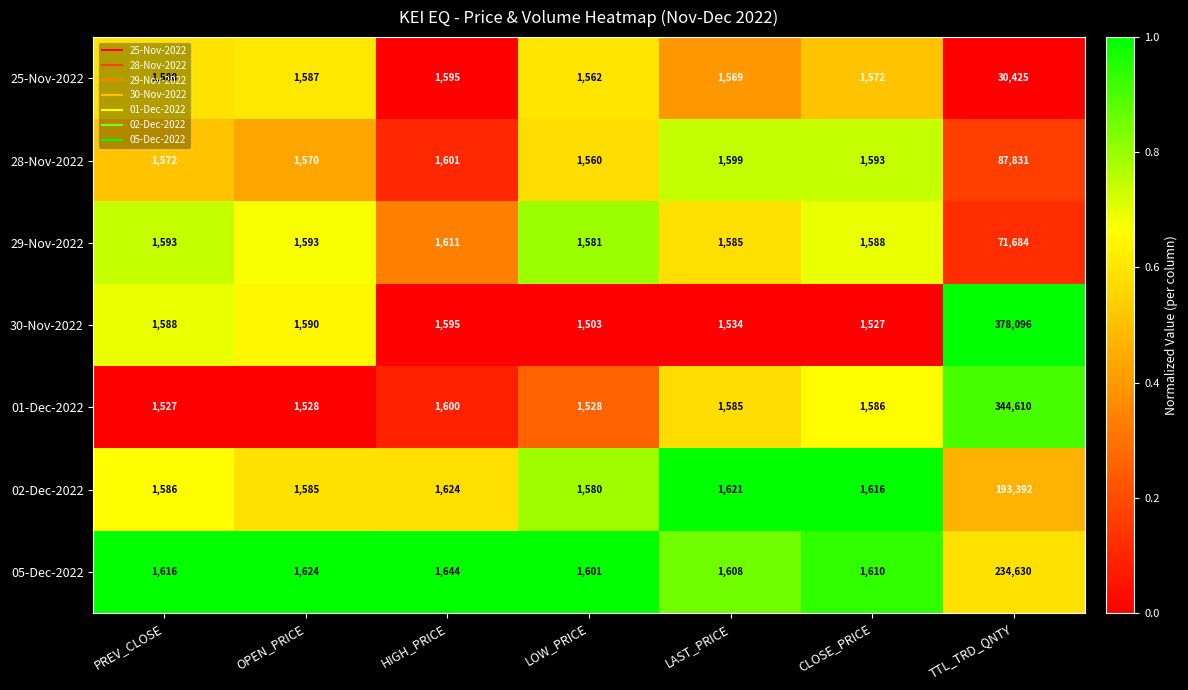

Rank the categories by 02-Dec-2022 value from highest to lowest.

TTL_TRD_QNTY, HIGH_PRICE, LAST_PRICE, CLOSE_PRICE, PREV_CLOSE, OPEN_PRICE, LOW_PRICE